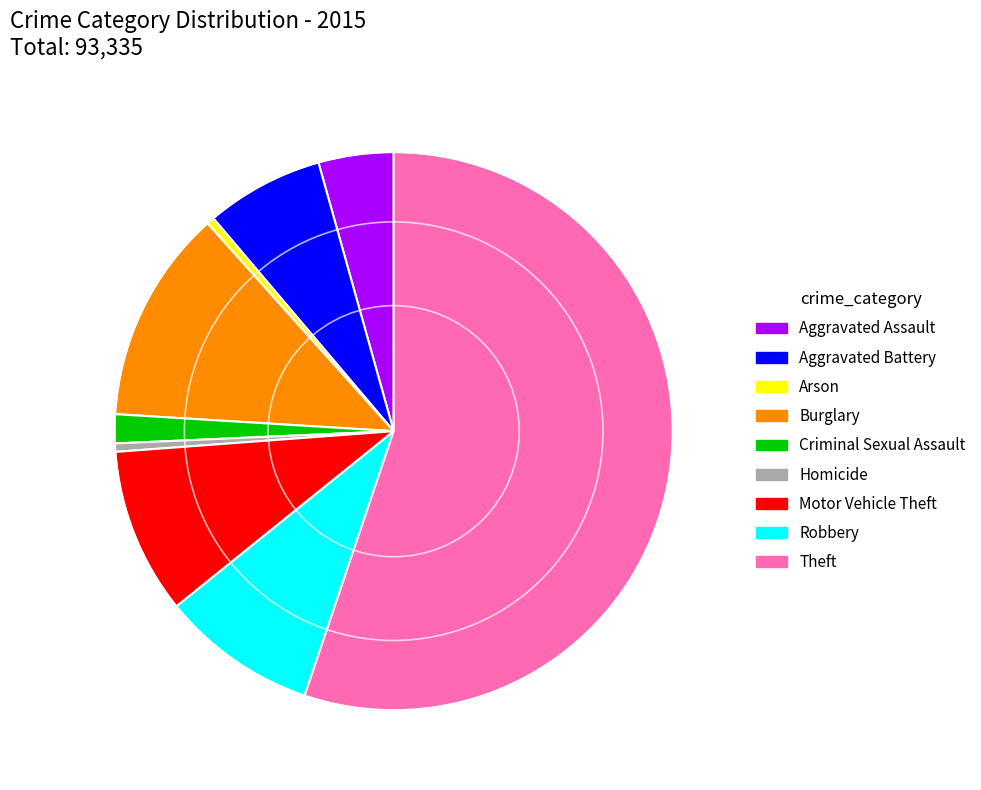

The Aggravated Assault slice represents 17% of the pie. True or false?

False